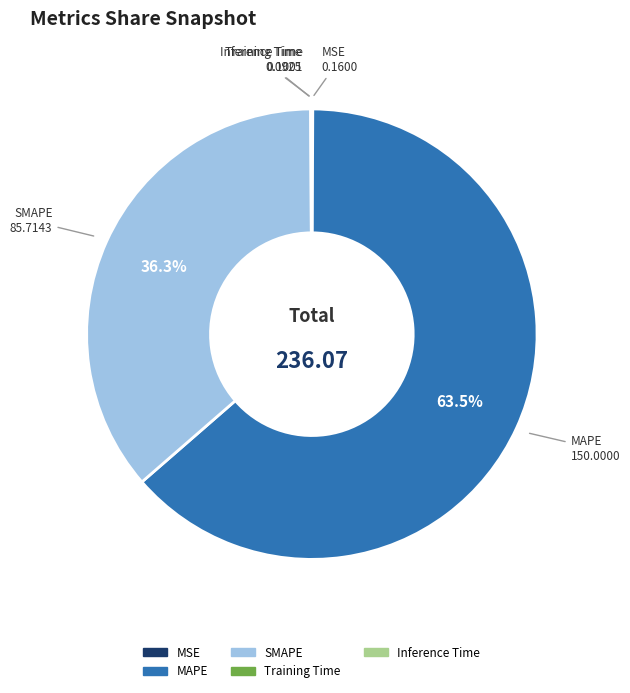

Which slice is the largest?

MAPE